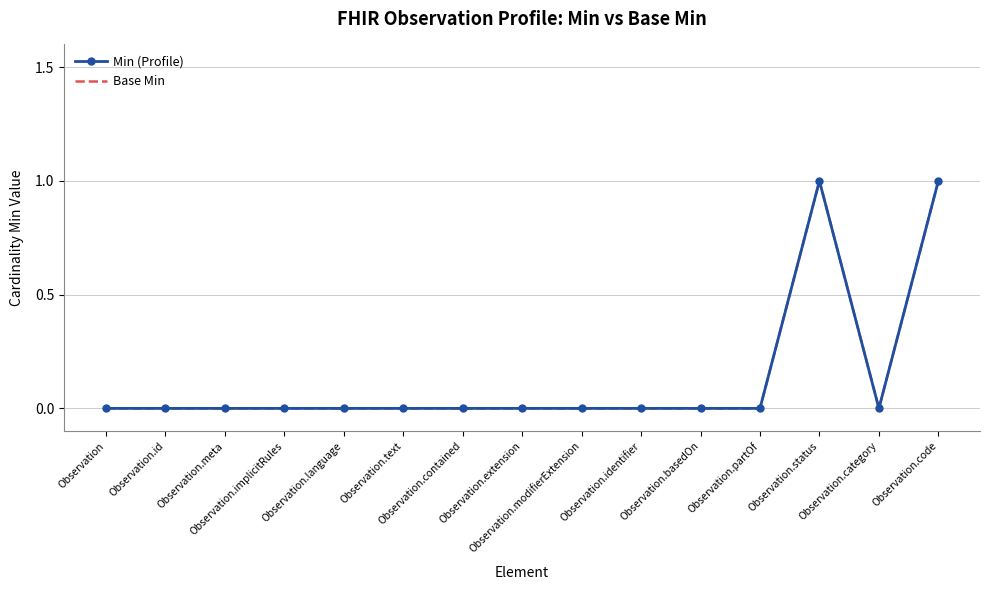

How many values in Base Min are above zero?

2